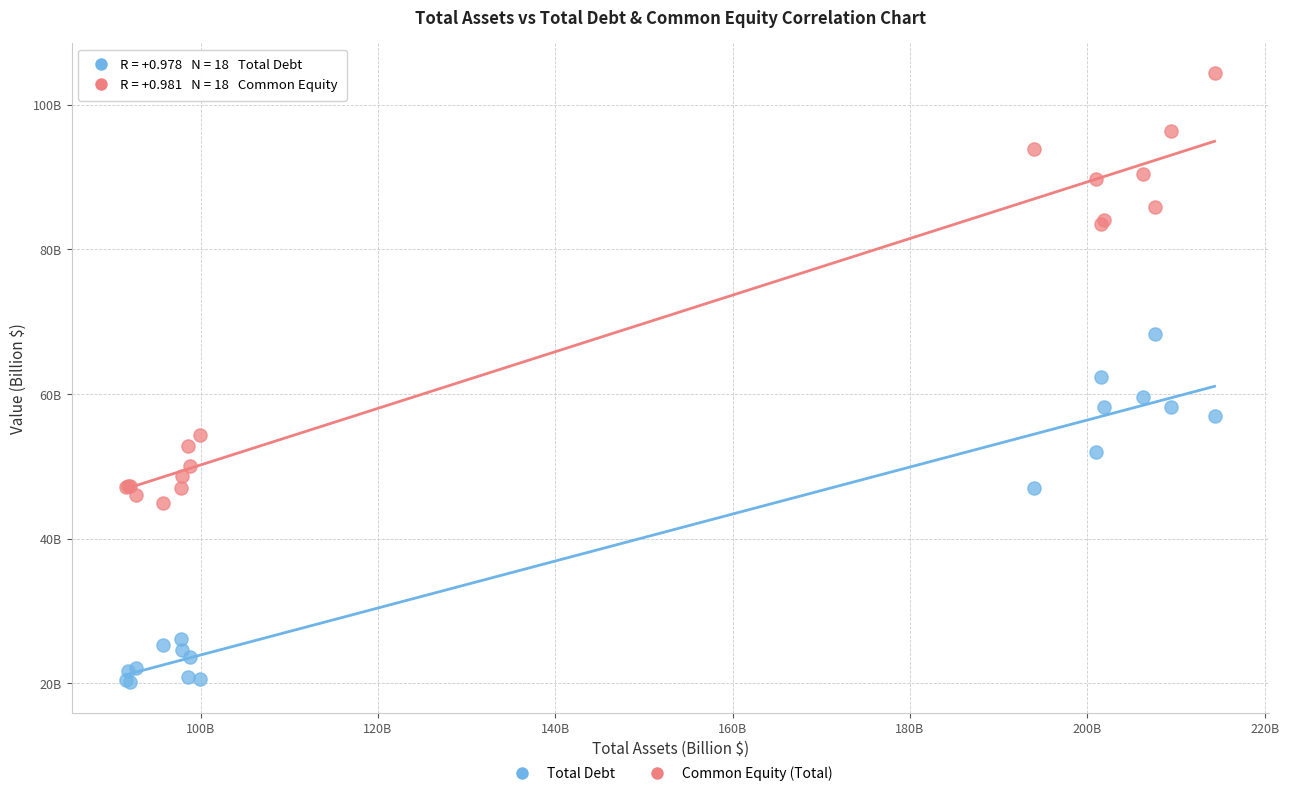

What are all the series names shown in the legend?

Total Debt, Common Equity (Total)